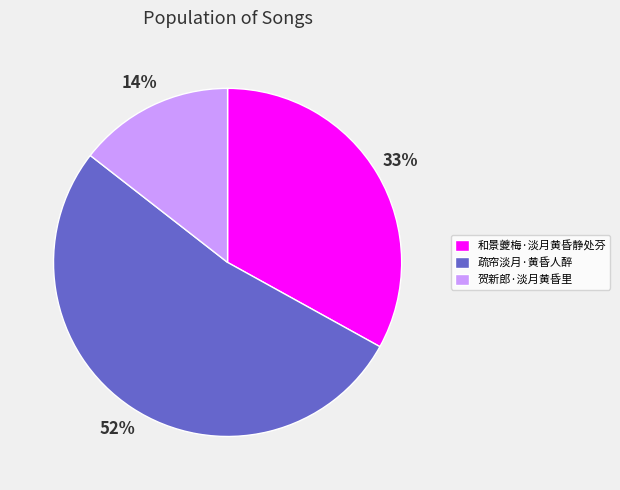

Does any single category account for the majority?

Yes